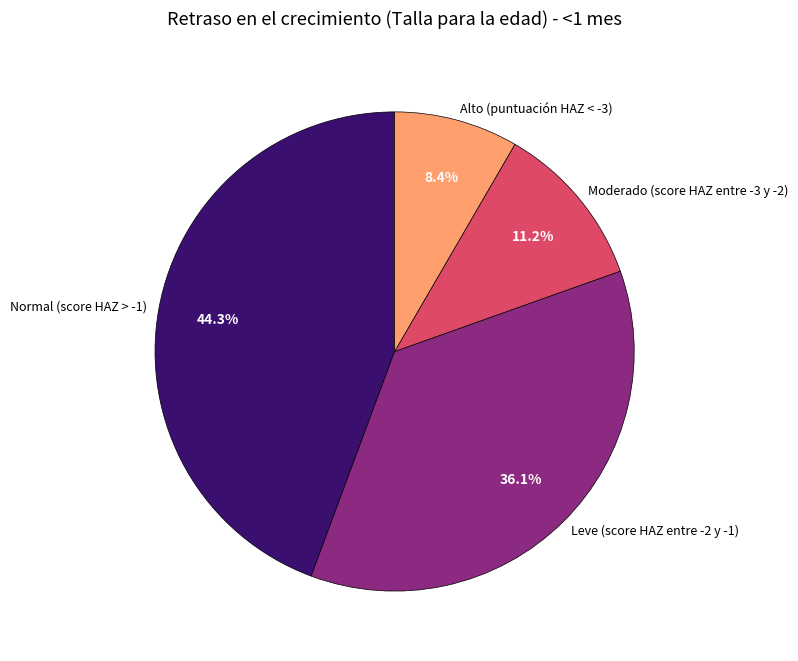

Rank the categories by value from highest to lowest.

Normal (score HAZ > -1), Leve (score HAZ entre -2 y -1), Moderado (score HAZ entre -3 y -2), Alto (puntuación HAZ < -3)